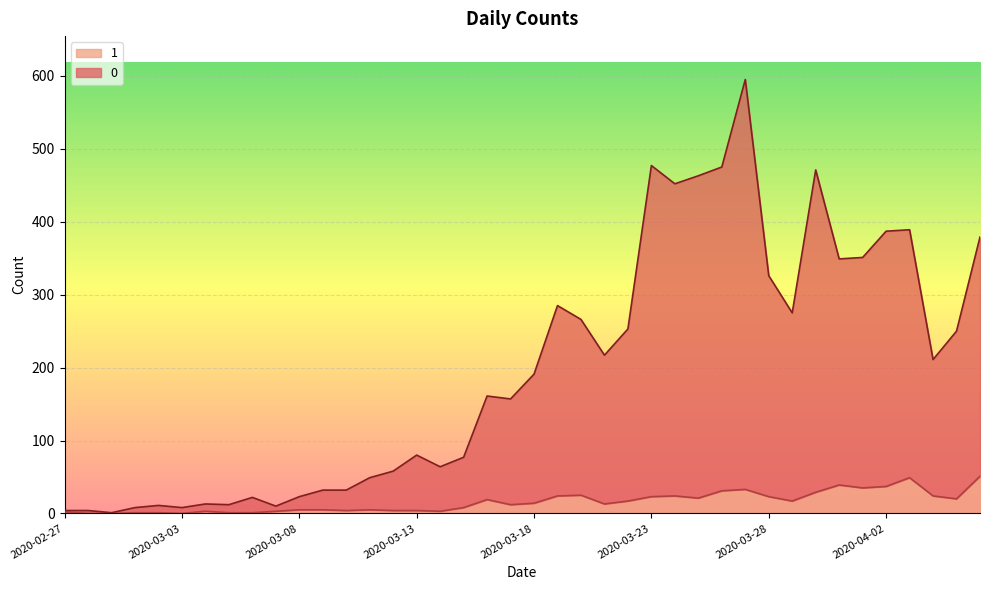

At how many categories does at least one series exceed 125?

22